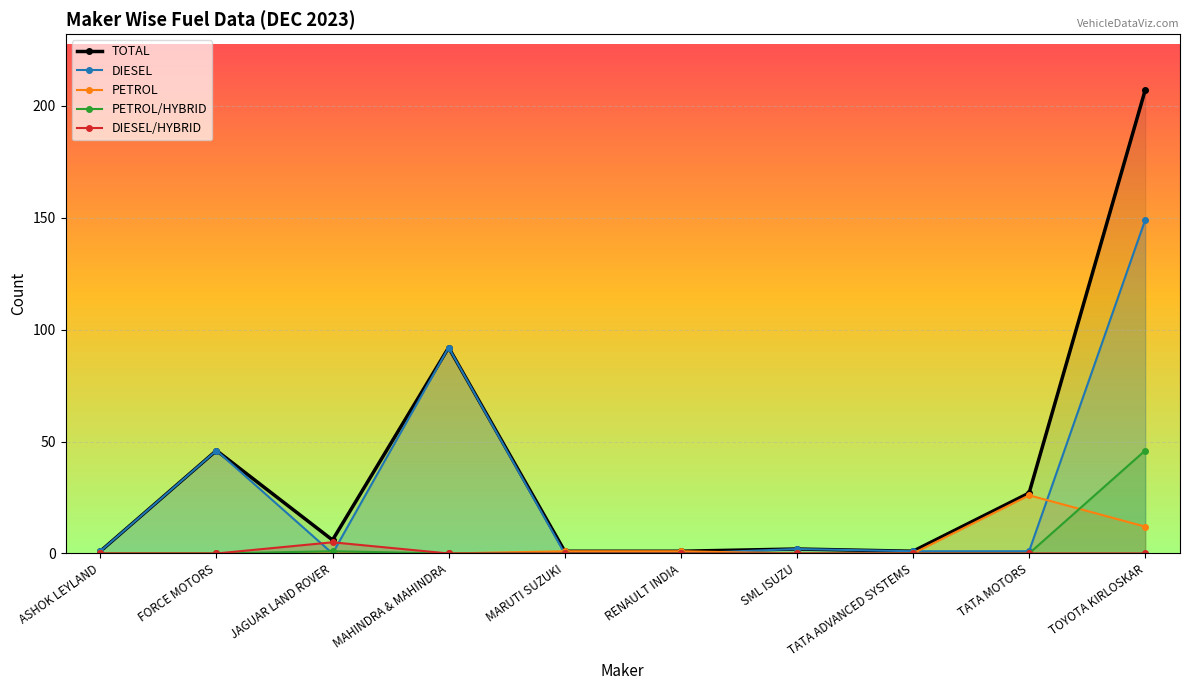

What is the greatest value displayed?

207